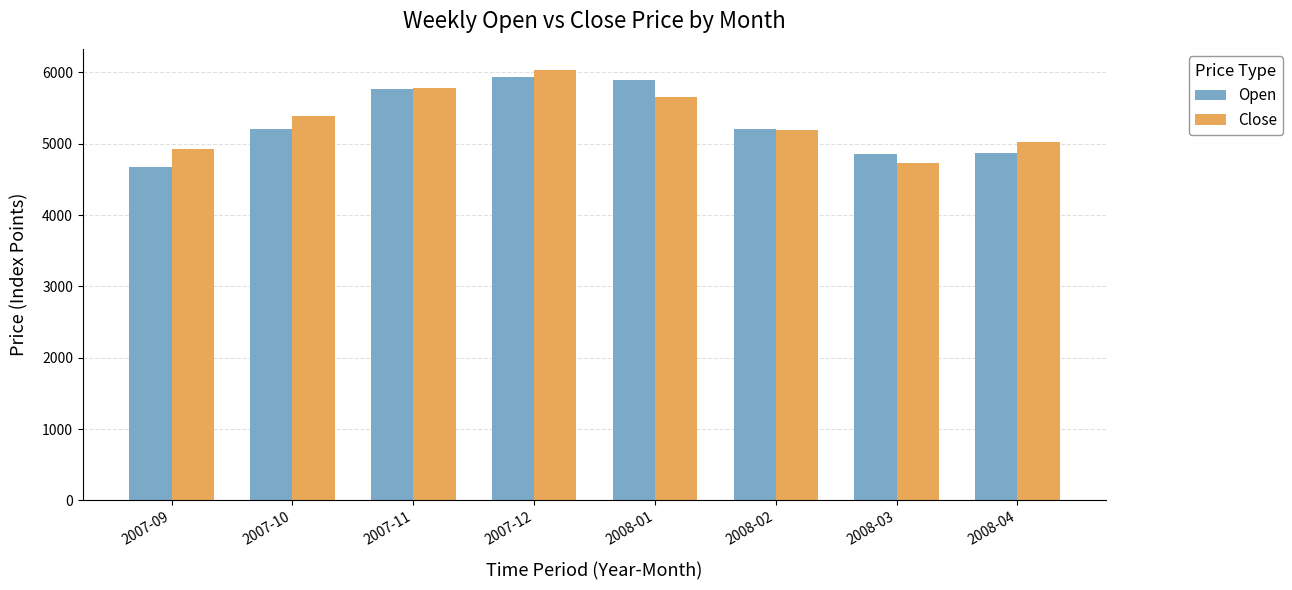

Which series changed the most between 2008-01 and 2008-02?

Open